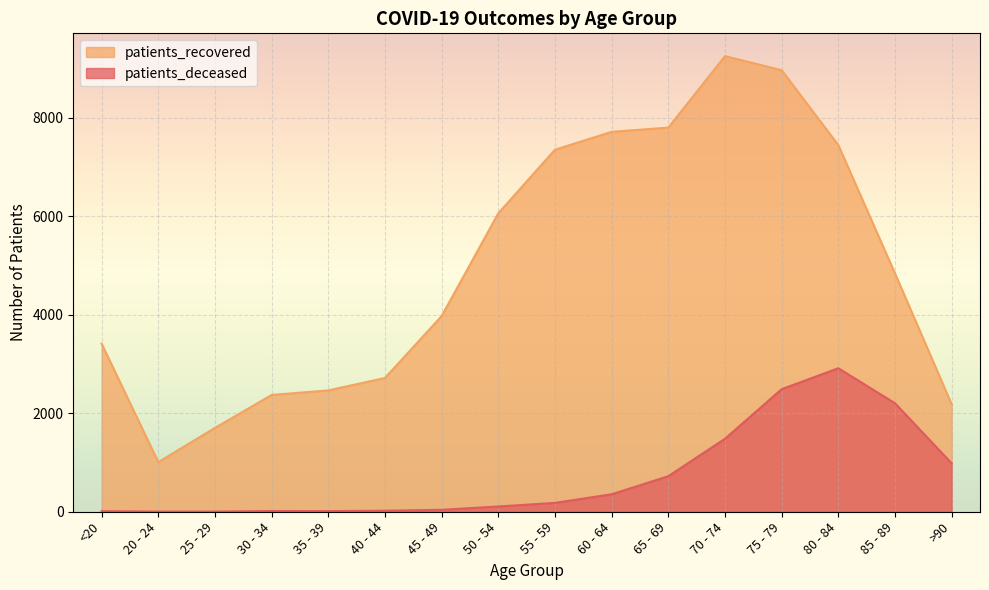

List the series in order of their peak value, lowest first.

patients_deceased, patients_recovered